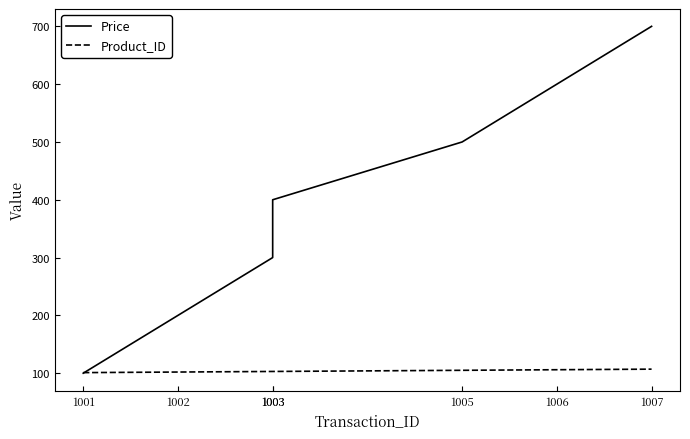

At which label does Product_ID reach its minimum?

1001